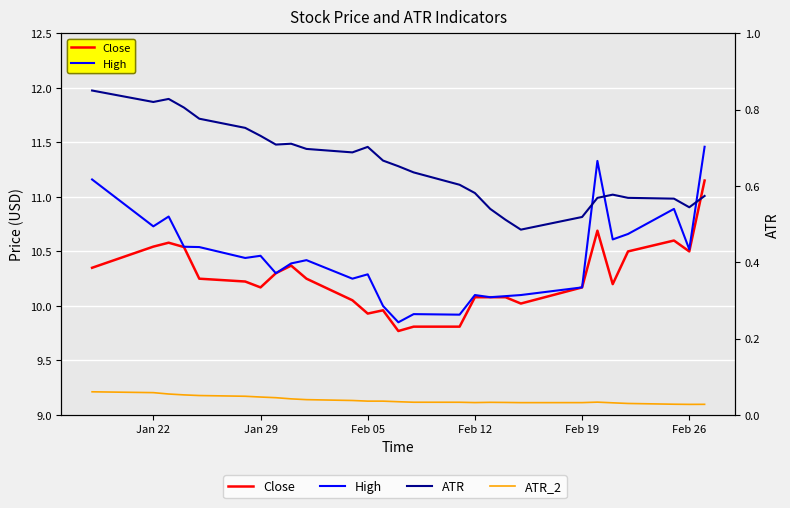

True or false: Close has more than 0 points higher than both neighbors.

True